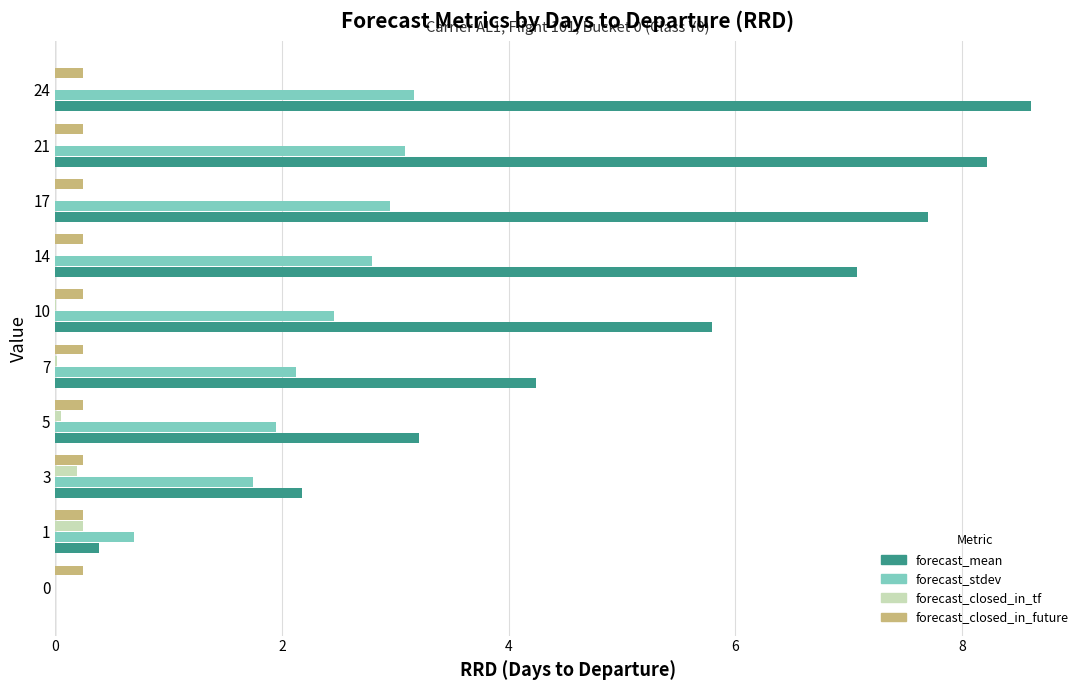

What is the total value across all series at 10?

8.5